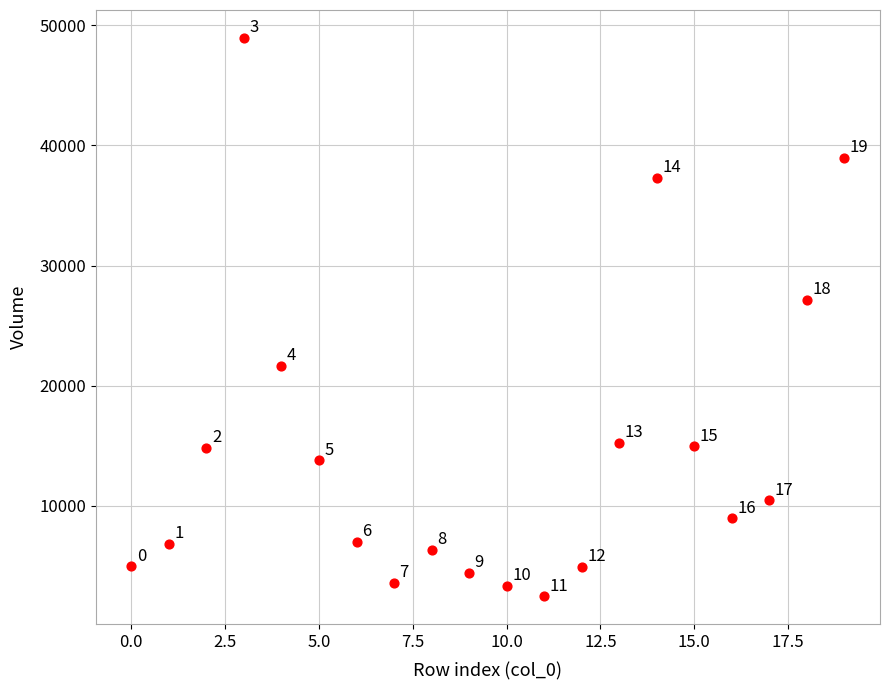

What Y value in the scatter plot is closest to 25718?

27169.4